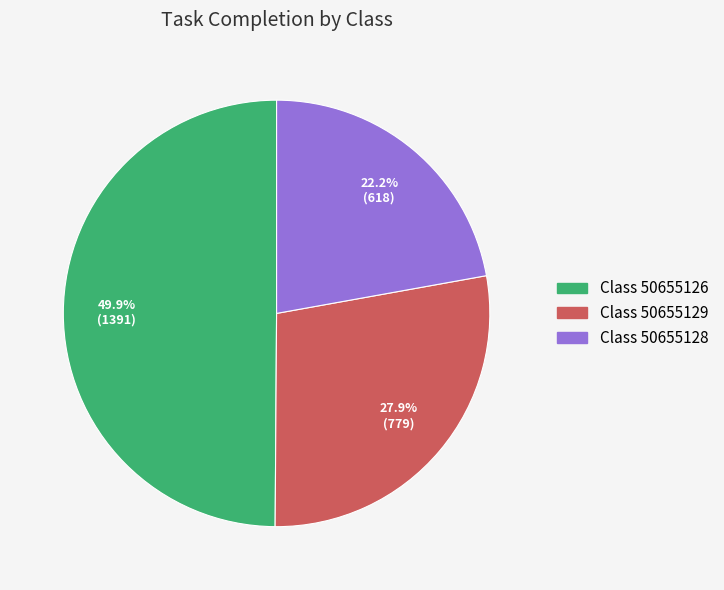

Which has a higher value, Class 50655126 or Class 50655128?

Class 50655126